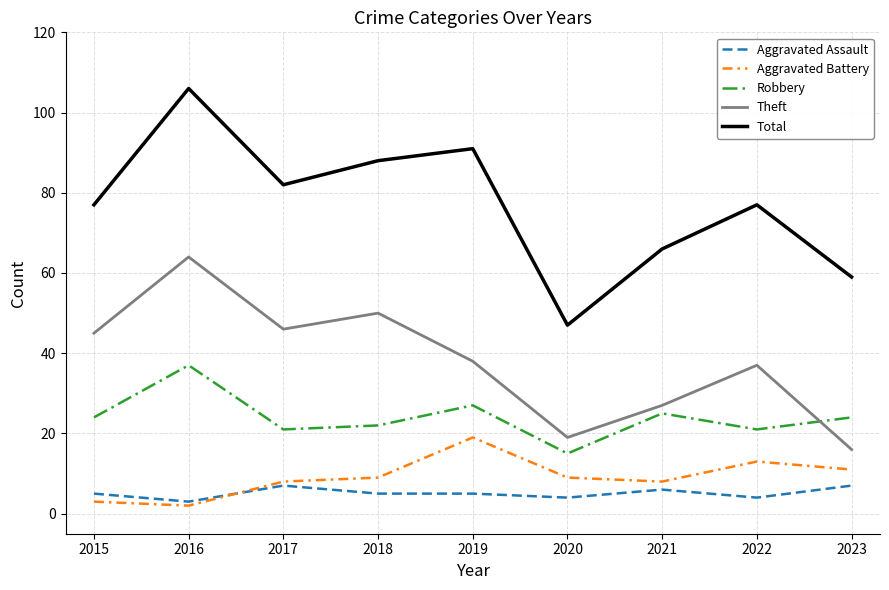

Does the chart display data point markers on the line(s)?

No